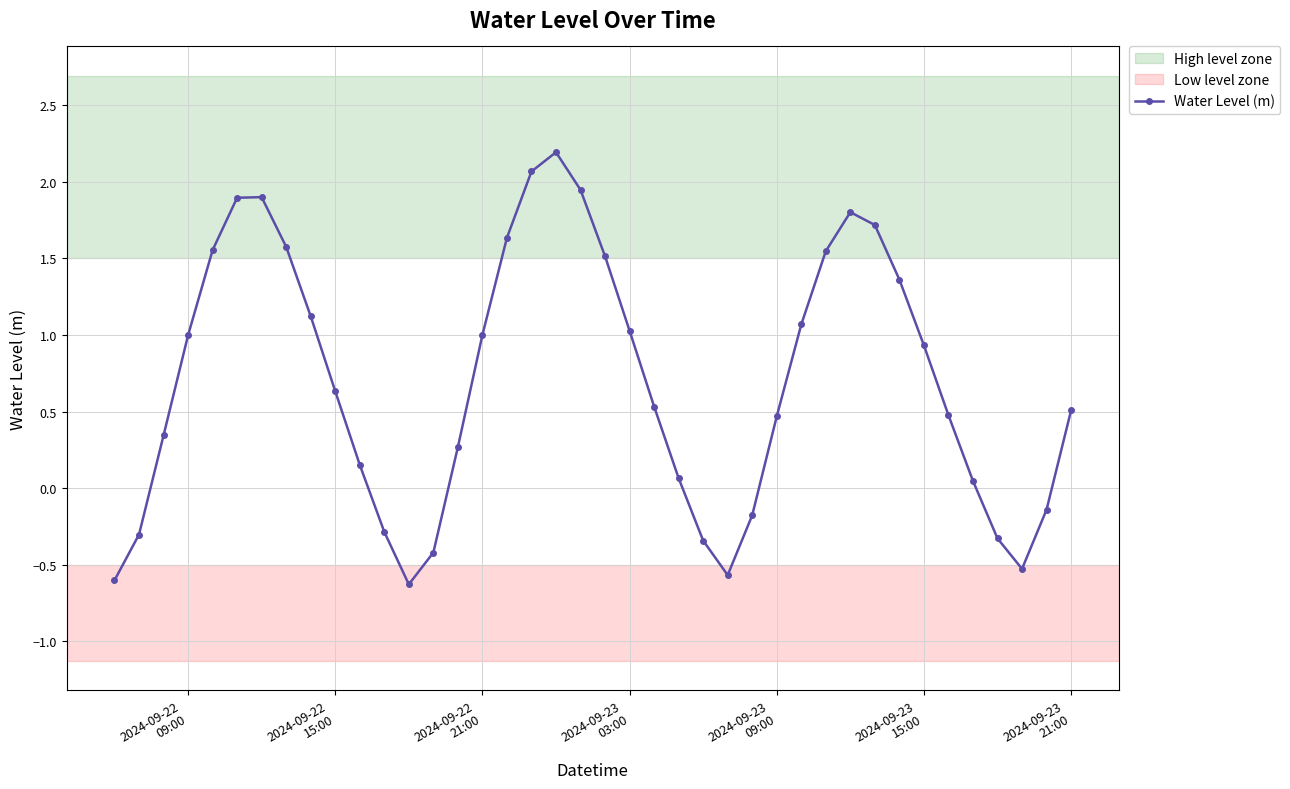

What is the smallest value displayed?

-0.6